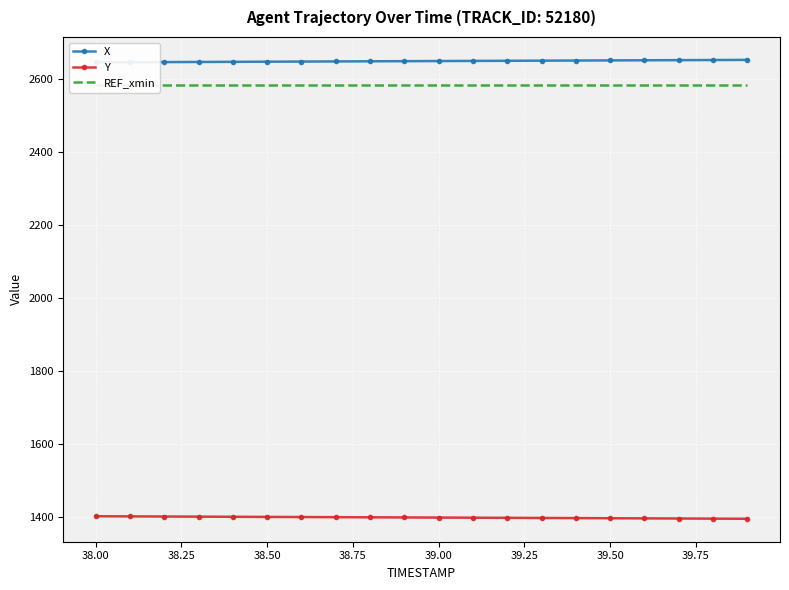

Is it true that Y equals 1398.9 at 39.00?

True